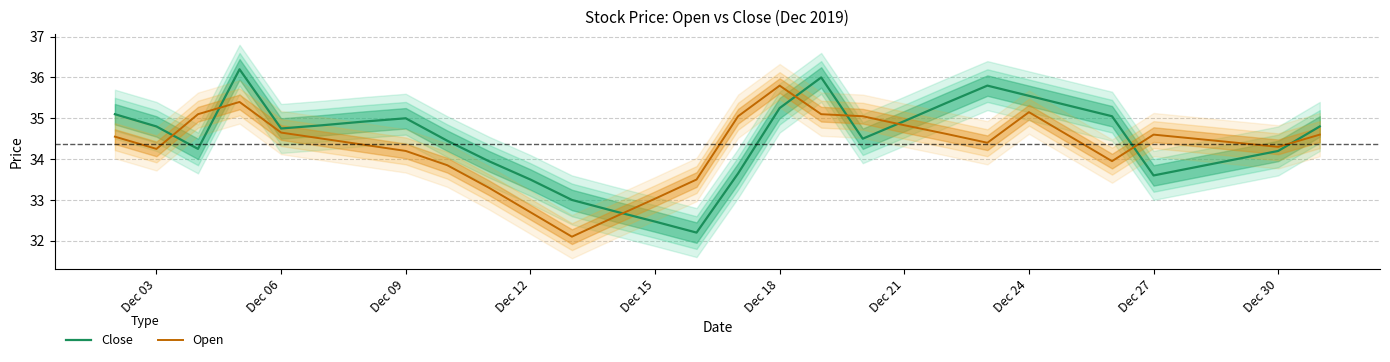

What is the minimum value for Close?

32.2